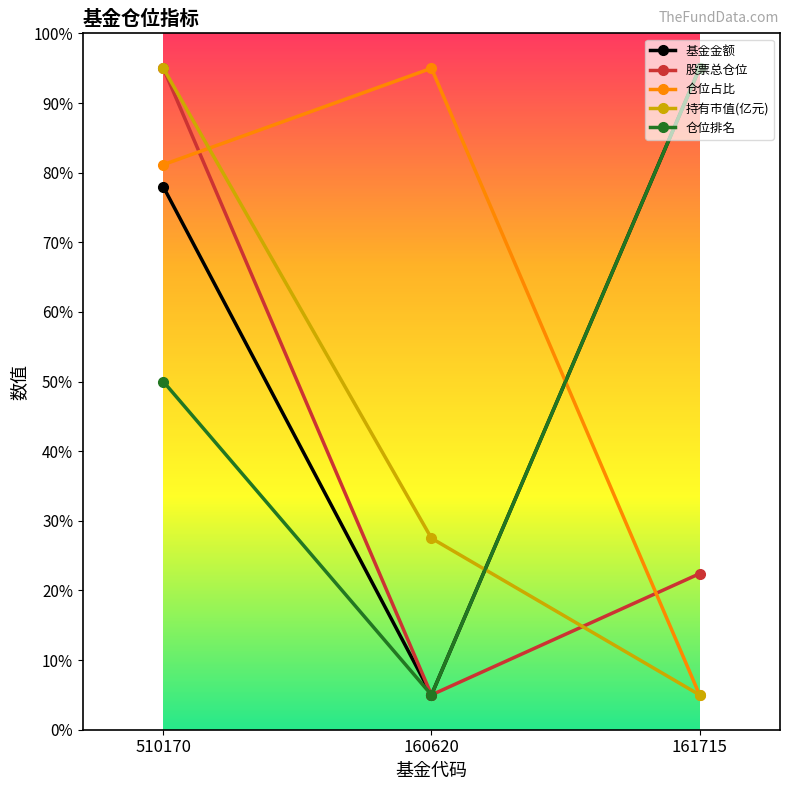

What are all the series names shown in the legend?

基金金额, 股票总仓位, 仓位占比, 持有市值(亿元), 仓位排名